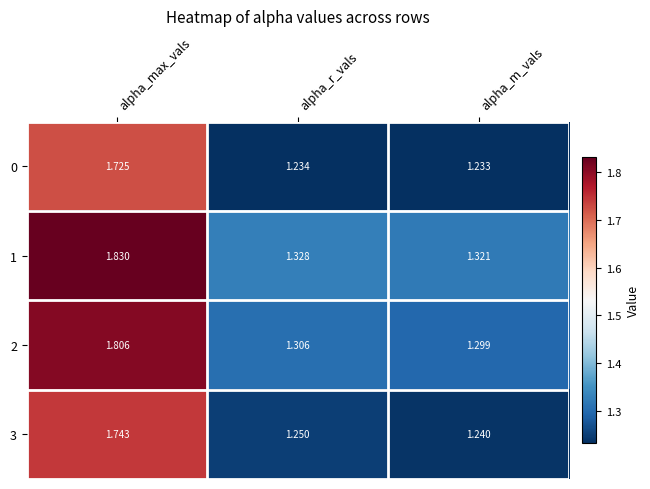

At which label is 3 closest to 1?

alpha_m_vals